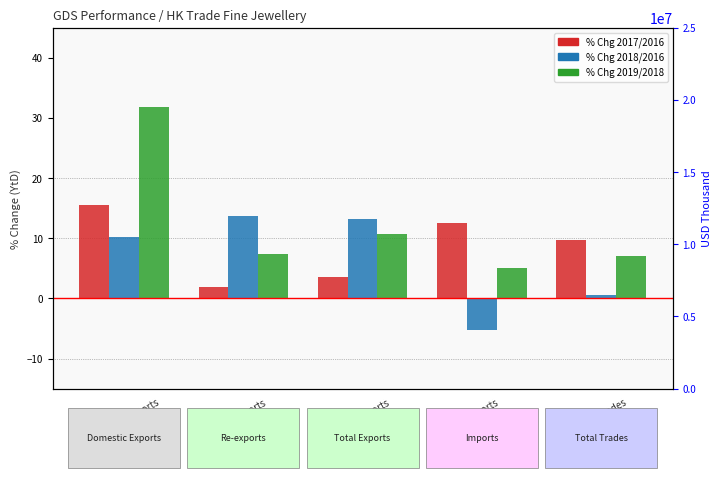

What is the difference between the highest and lowest values at 1?

11.8